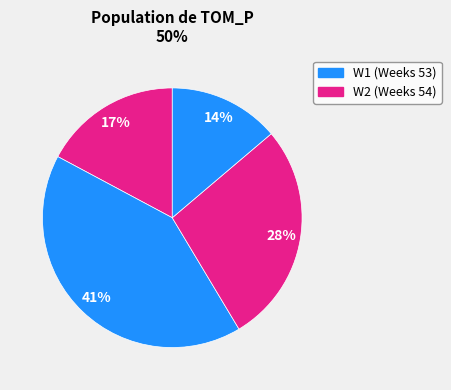

Is there a majority slice in this chart?

No